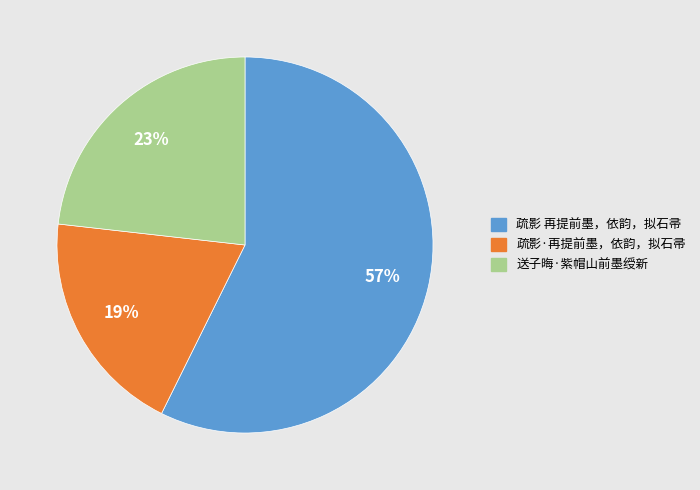

Which has a higher value, 疏影·再提前墨，依韵，拟石帚 or 送子晦·紫帽山前墨绶新?

送子晦·紫帽山前墨绶新